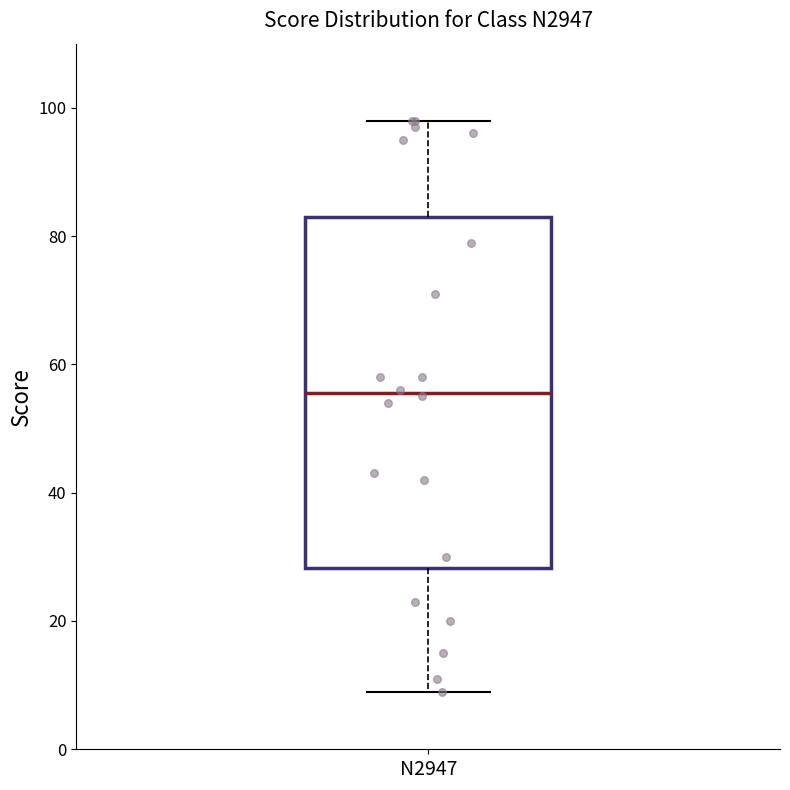

Where does the median line of the box for N2947 sit on the y-axis? The values are not printed on the chart, so give them approximately, as read against the axis.

56